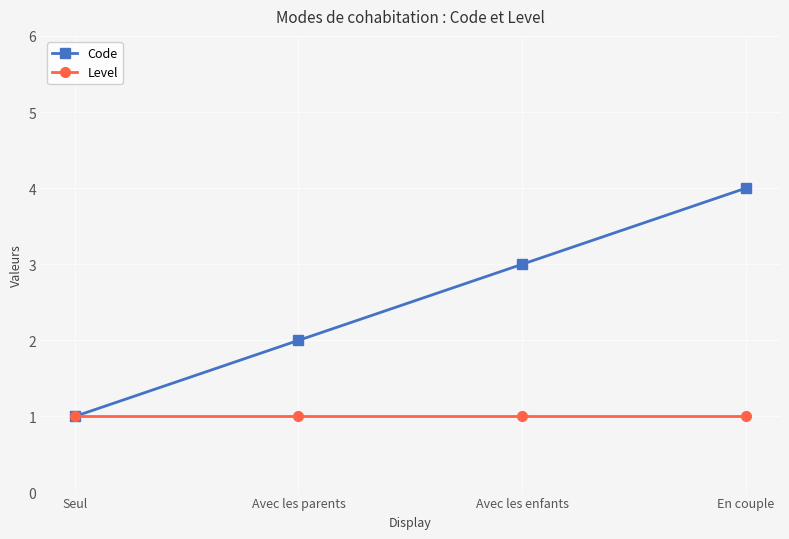

What is the maximum value for Code?

4